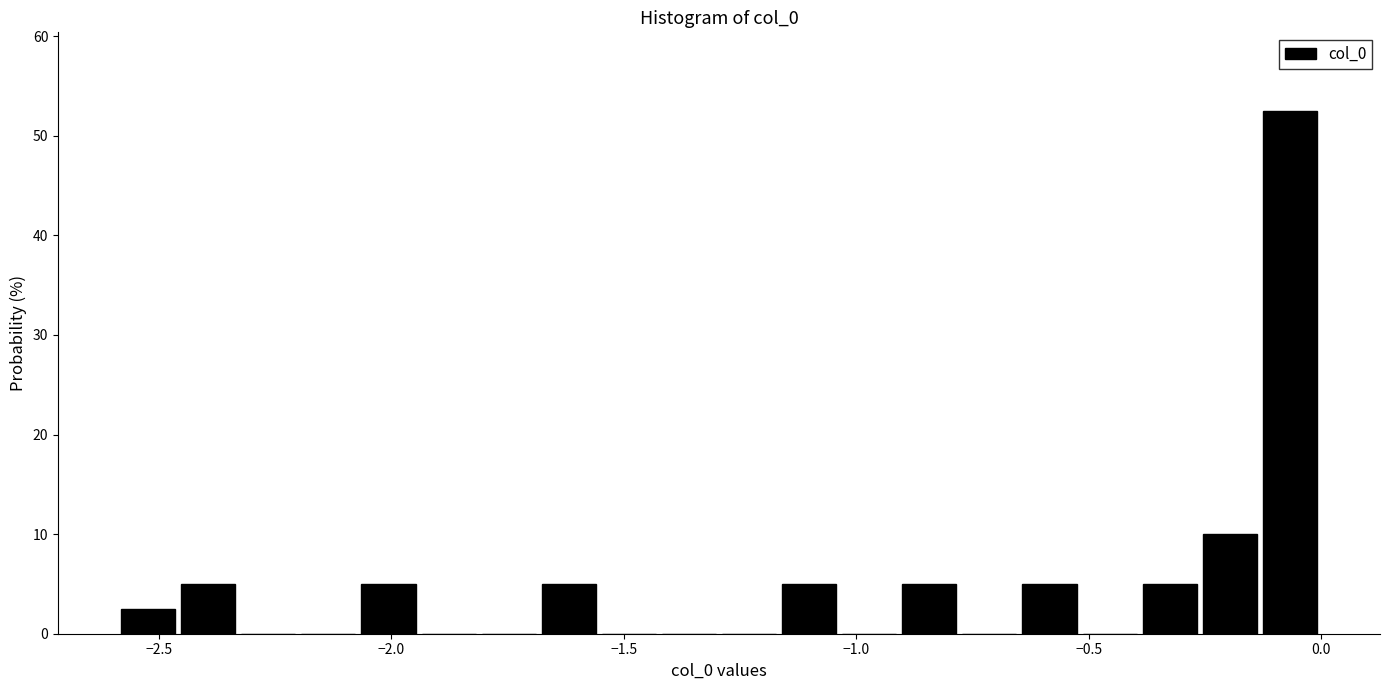

Read against the x-axis, roughly where is the centre of the tallest bar?

-0.05